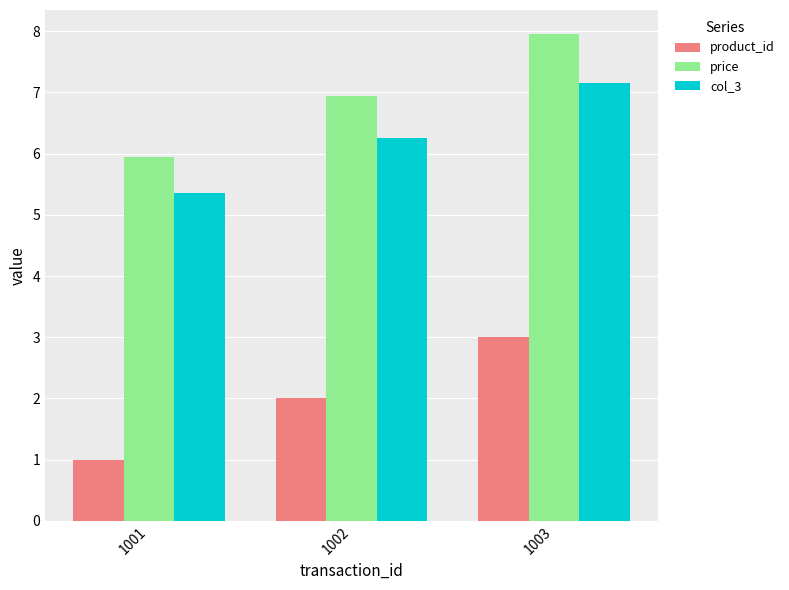

At which category is the sum across all series the highest?

1003